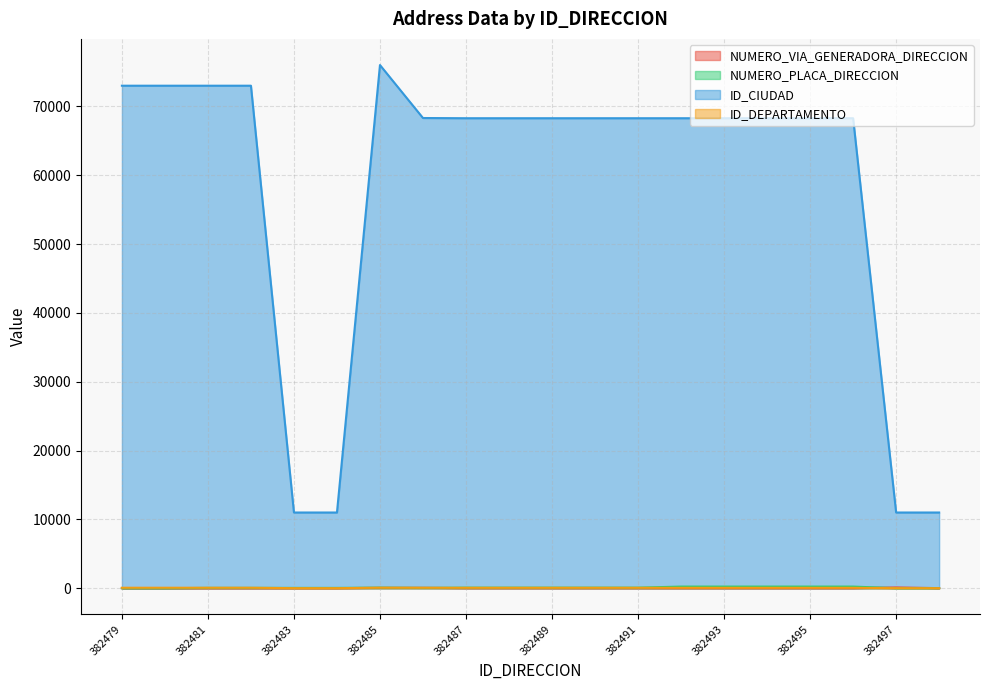

At 382485, list the series in order from largest to smallest.

ID_CIUDAD, NUMERO_PLACA_DIRECCION, ID_DEPARTAMENTO, NUMERO_VIA_GENERADORA_DIRECCION